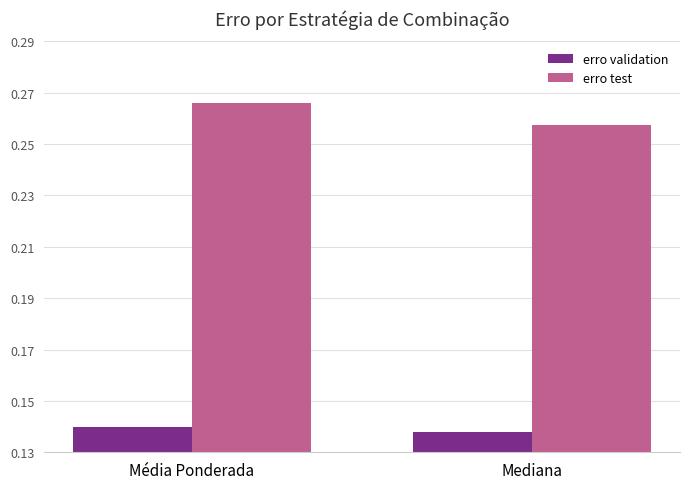

True or false: erro test has a value of 0.4 at Mediana.

False